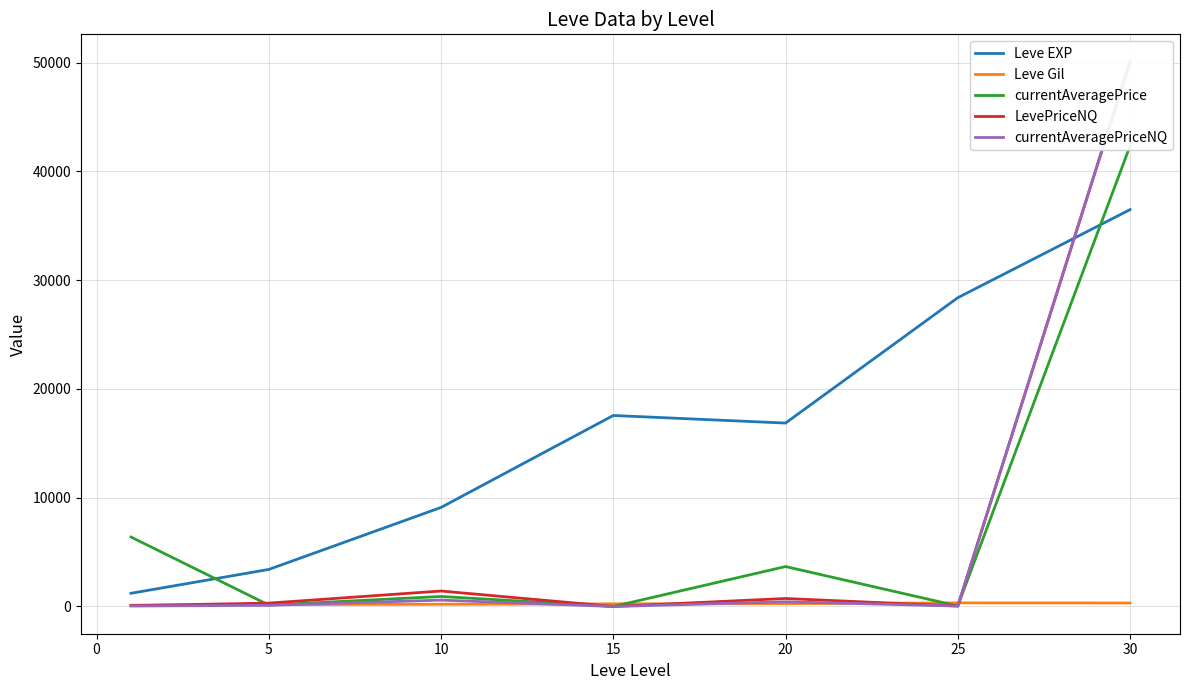

Which series has the largest total across all categories?

Leve EXP